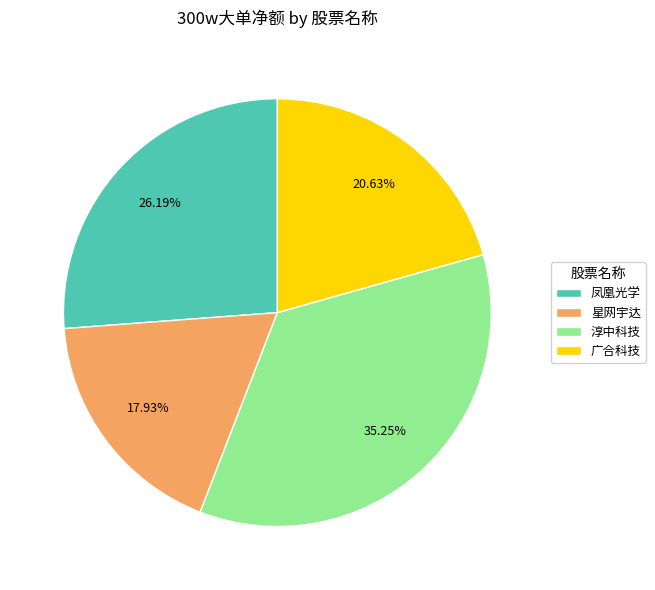

True or false: 凤凰光学 accounts for 26% of the total.

True